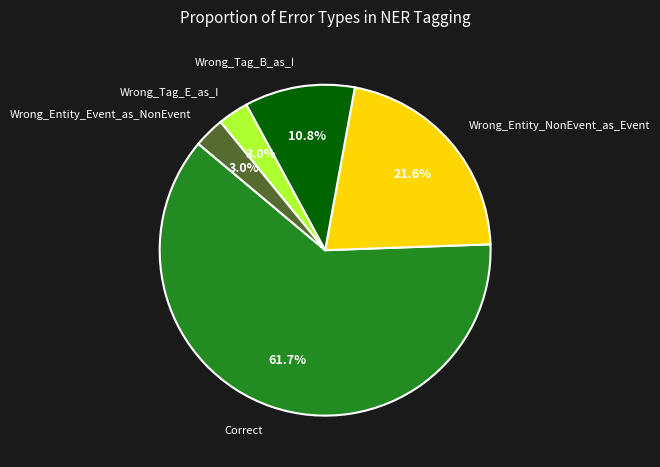

To the nearest percent, what is the difference between the Wrong_Entity_Event_as_NonEvent and Wrong_Entity_NonEvent_as_Event slice percentages?

19%